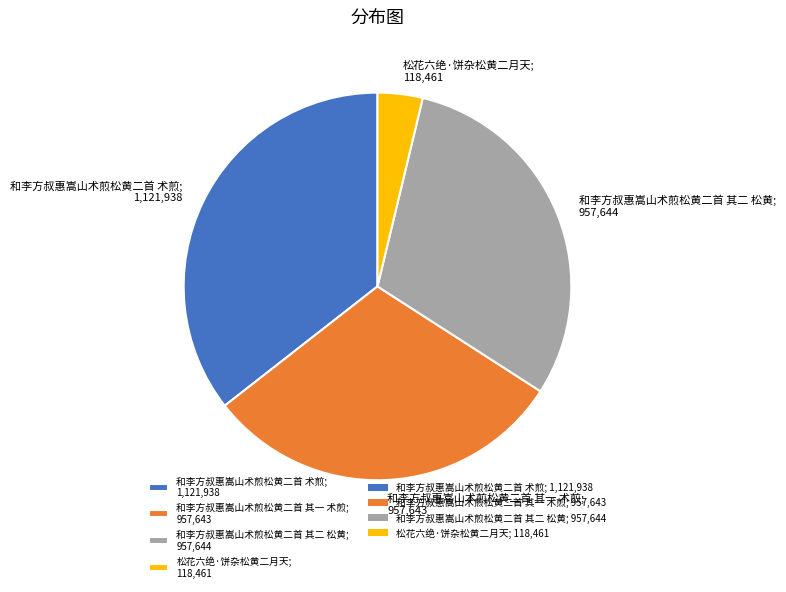

Between 和李方叔惠嵩山术煎松黄二首 术煎; 1,121,938 and 和李方叔惠嵩山术煎松黄二首 其一 术煎; 957,643, which is larger?

和李方叔惠嵩山术煎松黄二首 术煎; 1,121,938